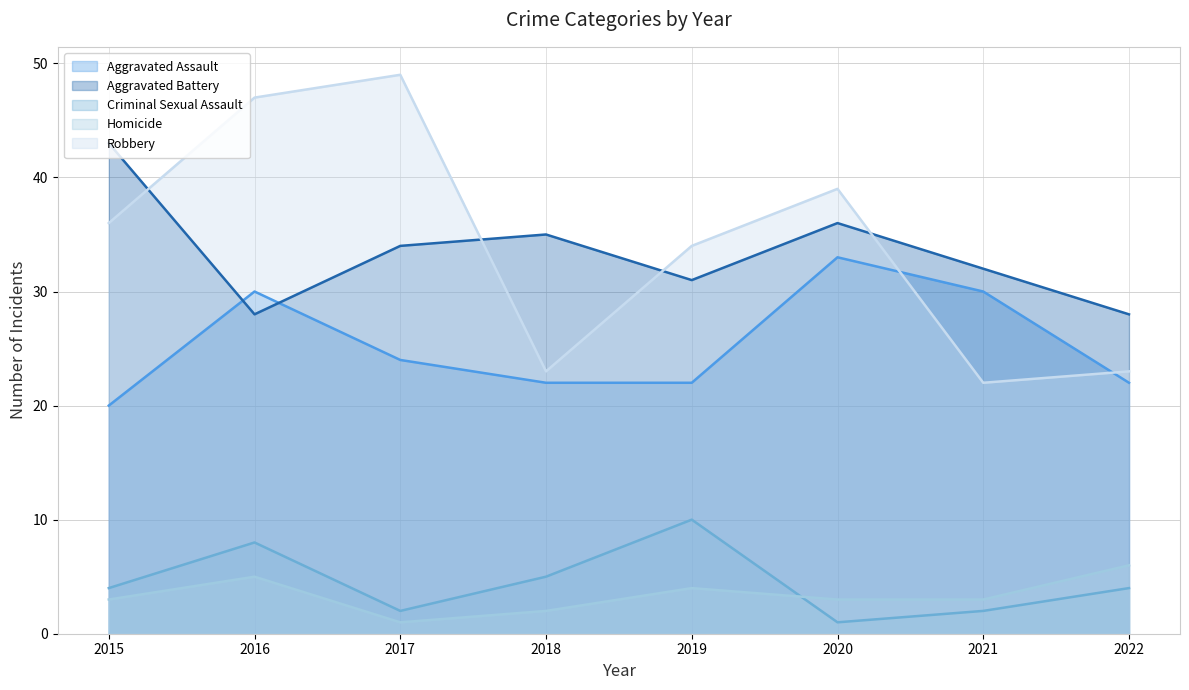

How many interior local peaks does the Homicide series have?

2